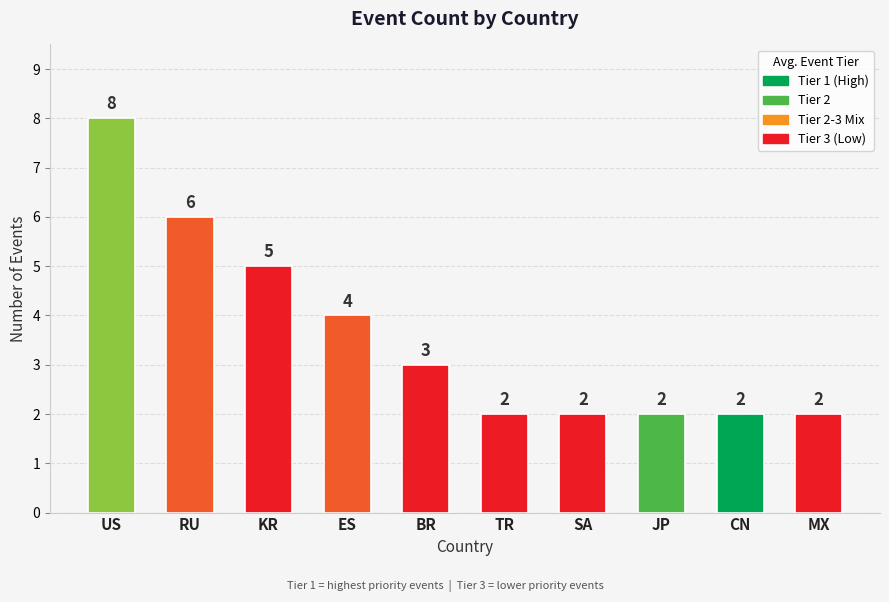

Count the values in the range 2 to 5.

8